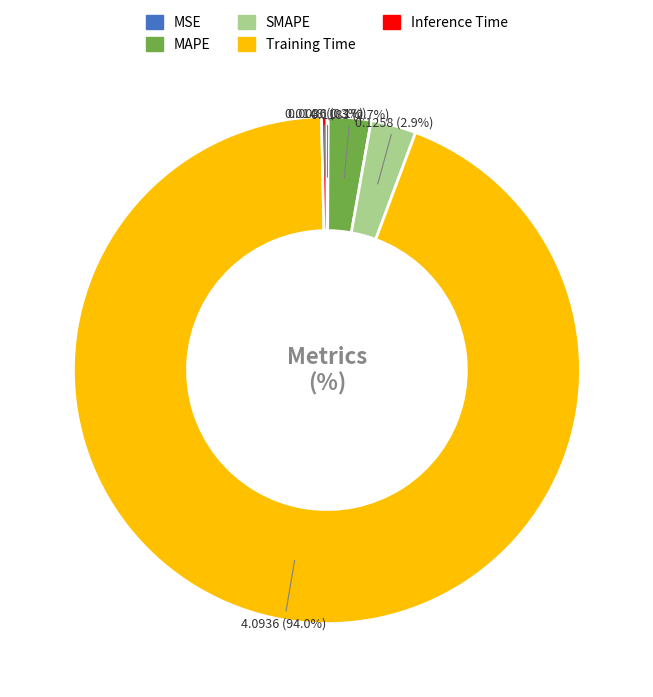

Which category has the biggest portion of the pie?

Training Time